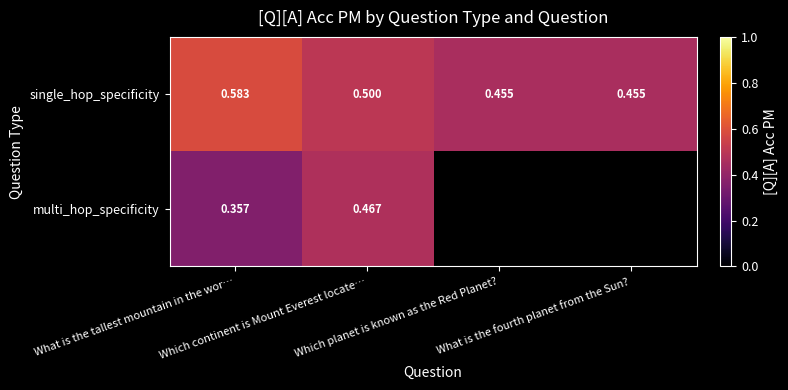

At how many categories does at least one series exceed 0?

4